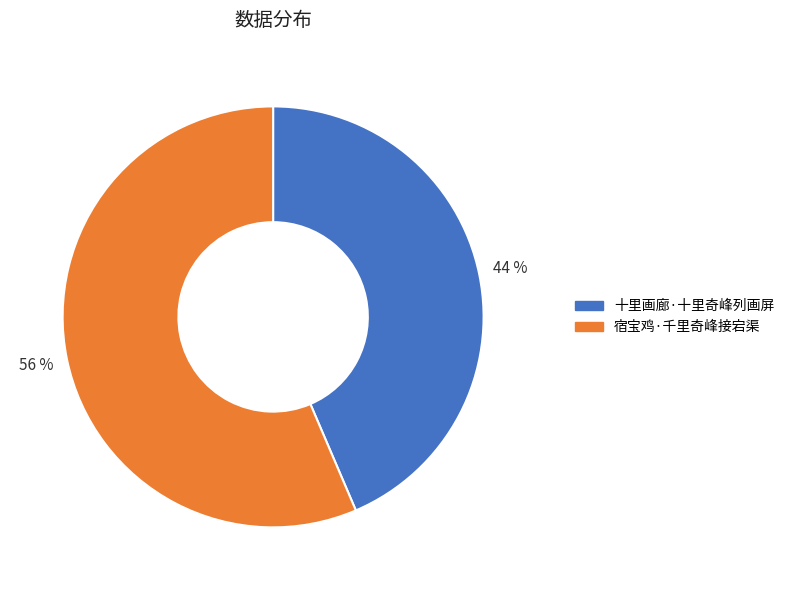

True or false: 十里画廊·十里奇峰列画屏 accounts for 38% of the total.

False